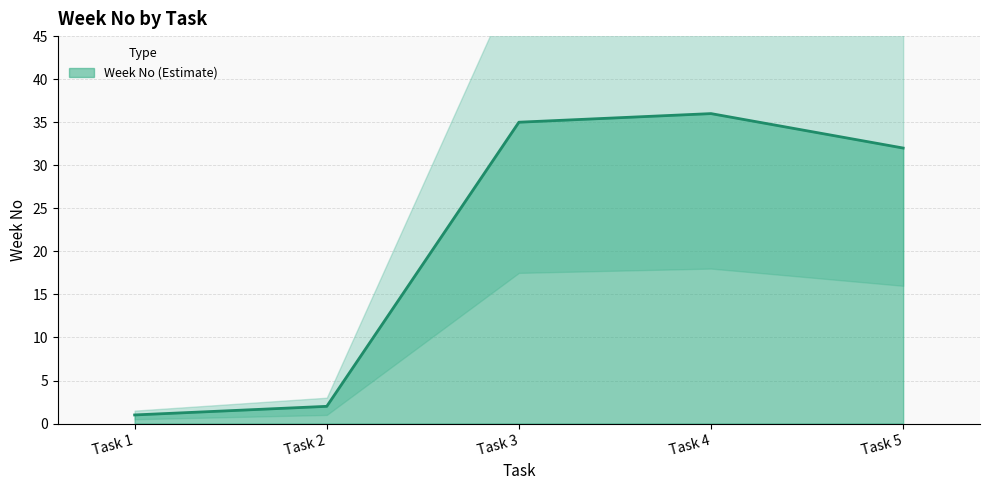

Where is the first local maximum?

Task 4